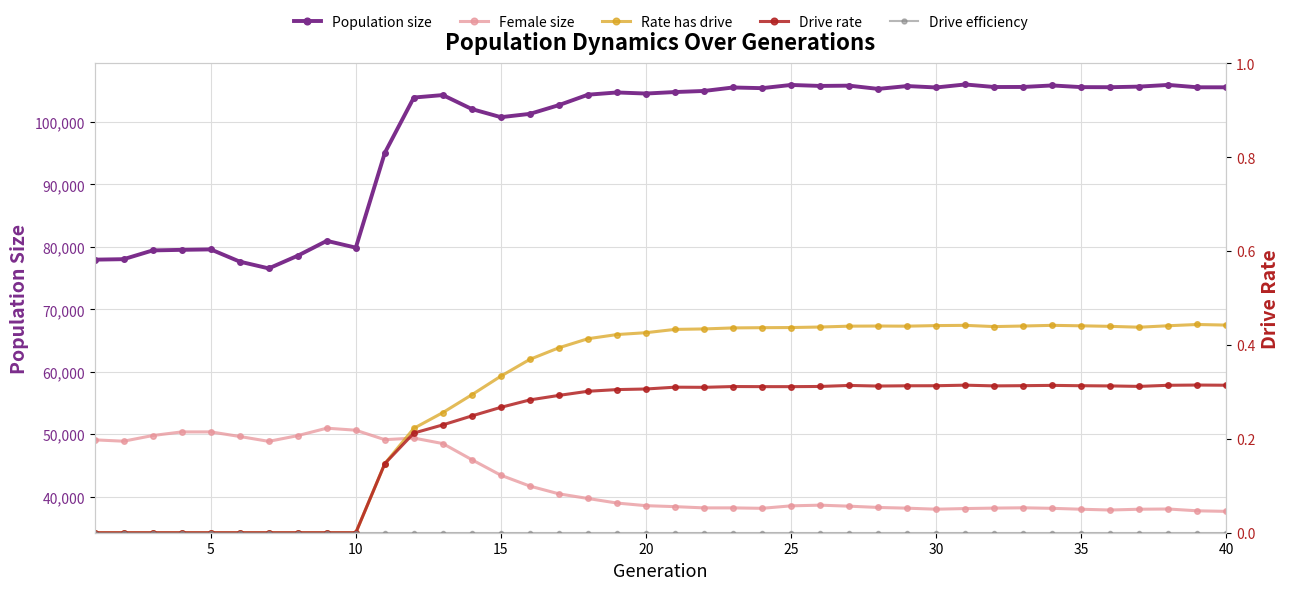

In Drive rate, how many points are higher than both neighbors (excluding endpoints)?

6